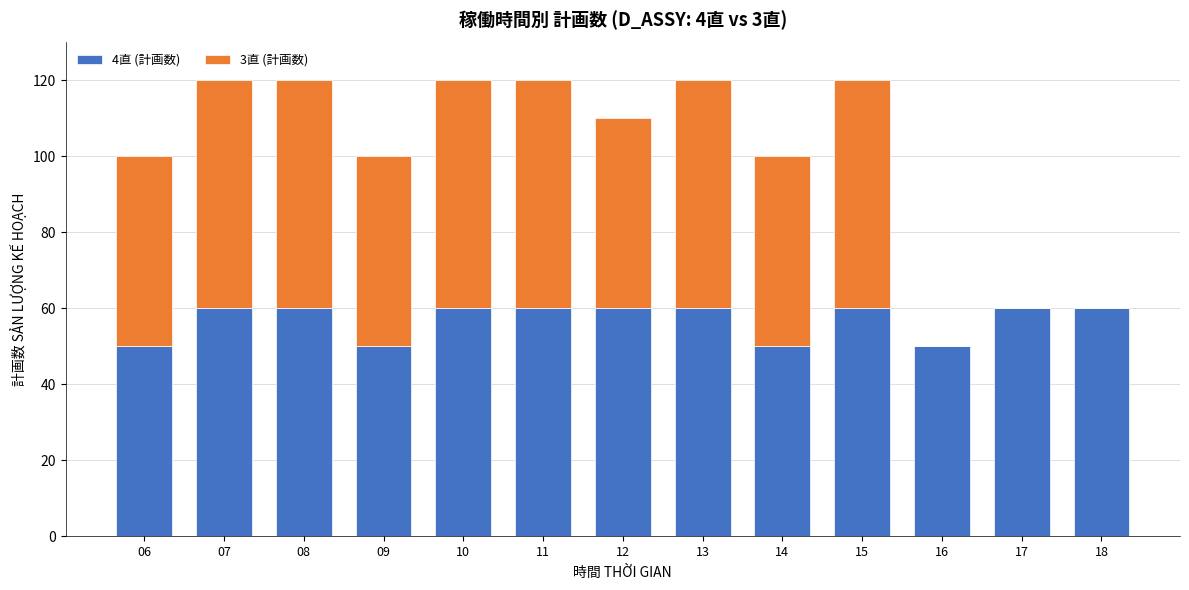

Are the bars grouped side by side (vs. stacked)?

No